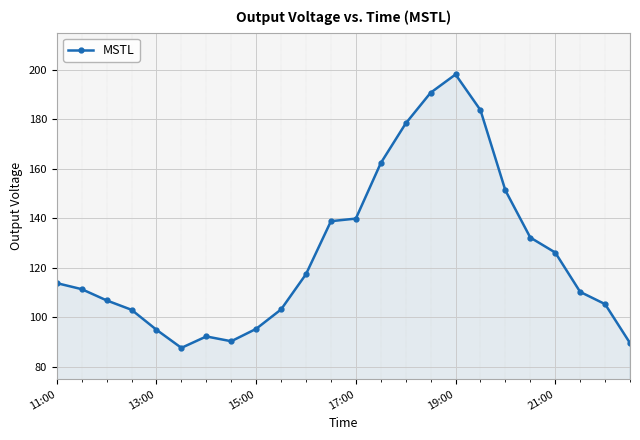

What is the average value?

126.0